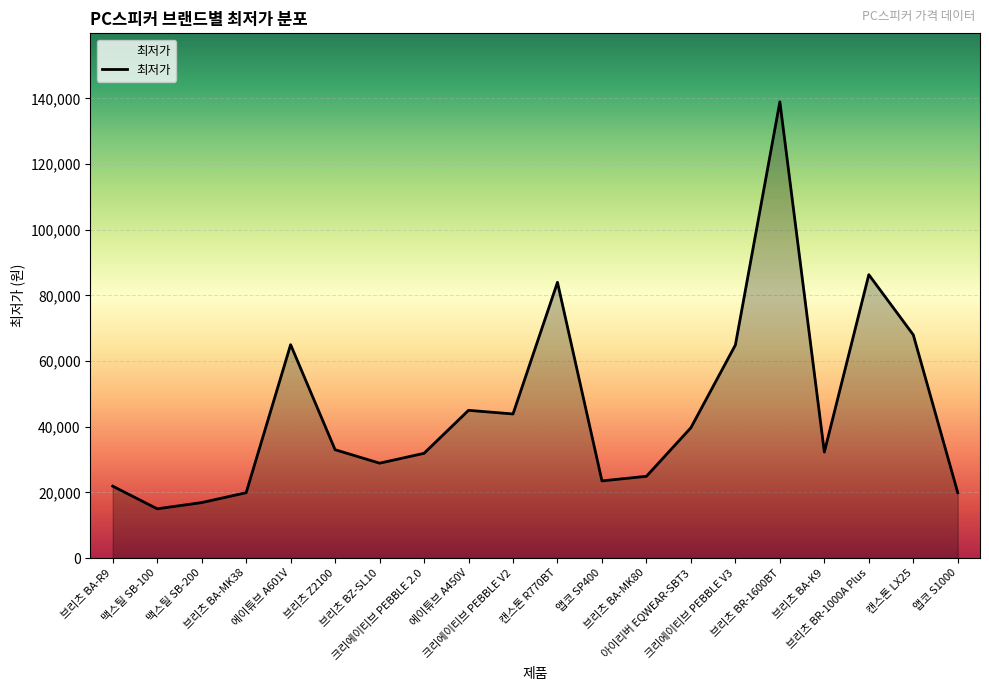

What is the ratio of the value at 아이리버 EQWEAR-SBT3 to the value at 맥스틸 SB-100?

2.6